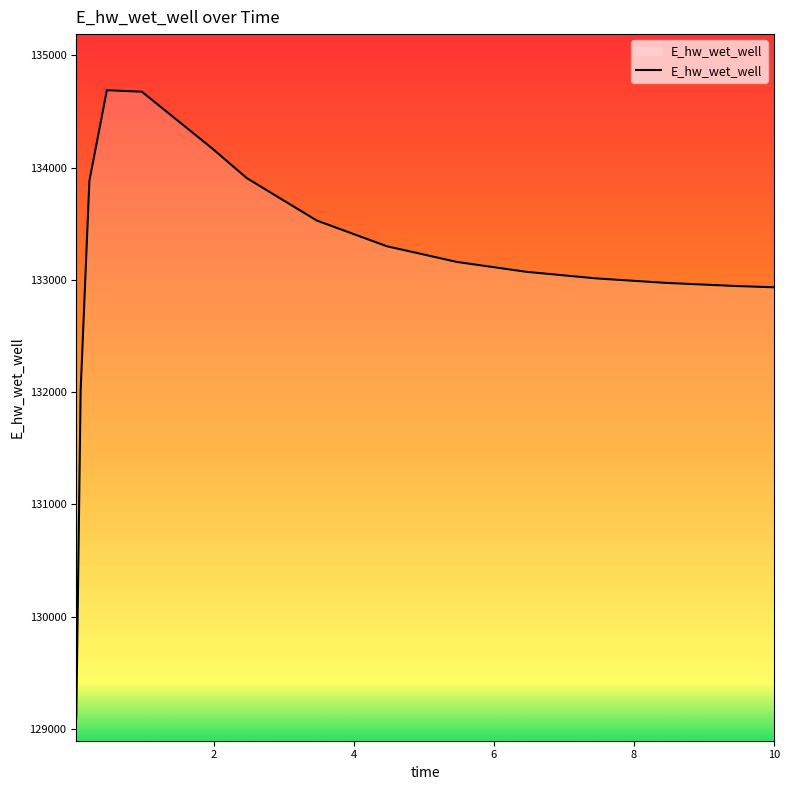

What is the difference between the maximum and minimum values?

5596.5